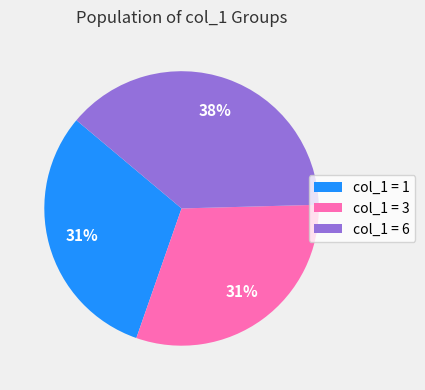

To the nearest percent, what percentage of the pie is col_1 = 1?

31%